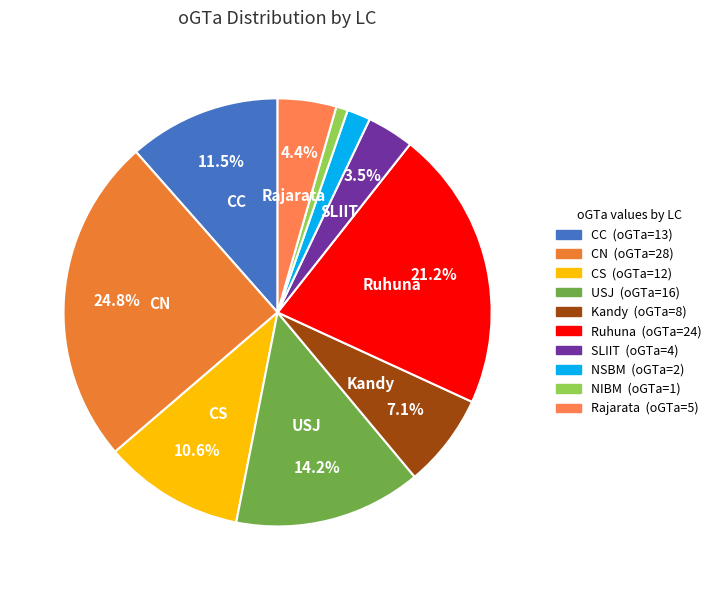

To the nearest percent, what percentage of the pie is CC?

12%